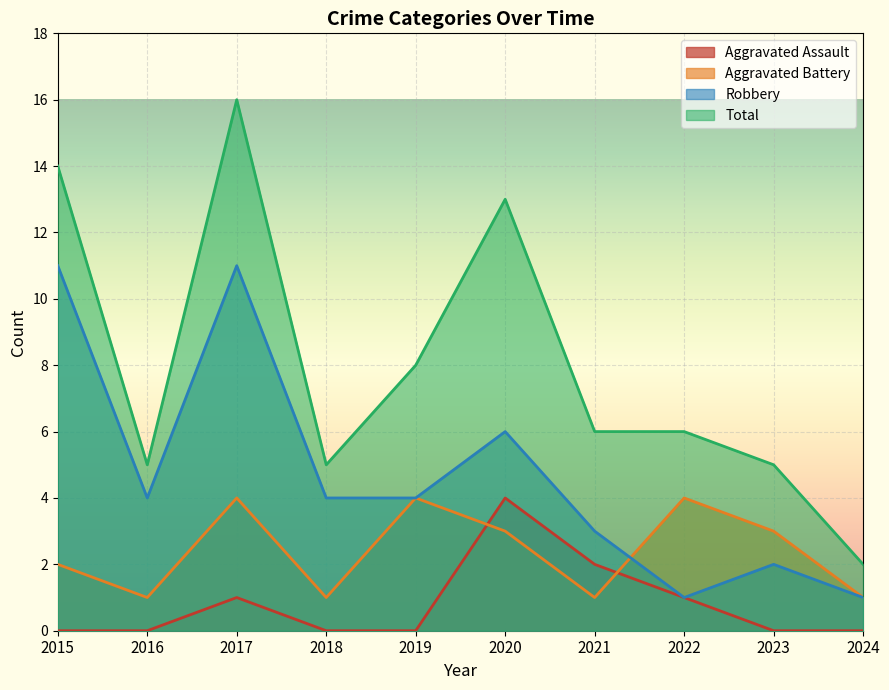

Which series changed the most between 2023 and 2024?

Total